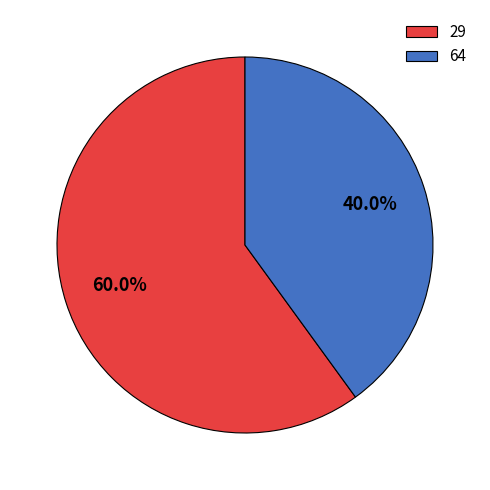

Does 29 account for over 50% of the chart?

Yes